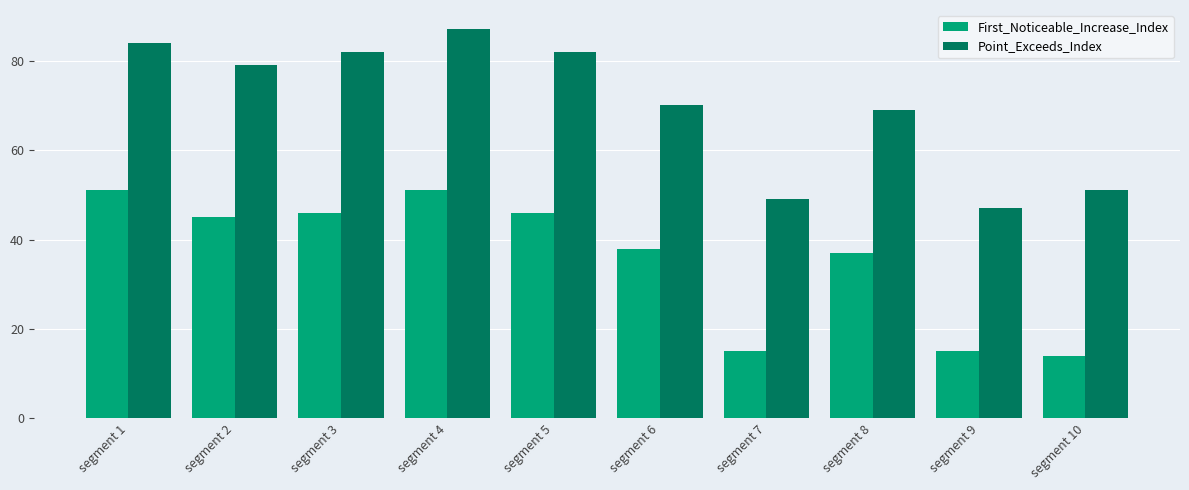

Rank the series by their maximum value, from highest to lowest.

Point_Exceeds_Index, First_Noticeable_Increase_Index